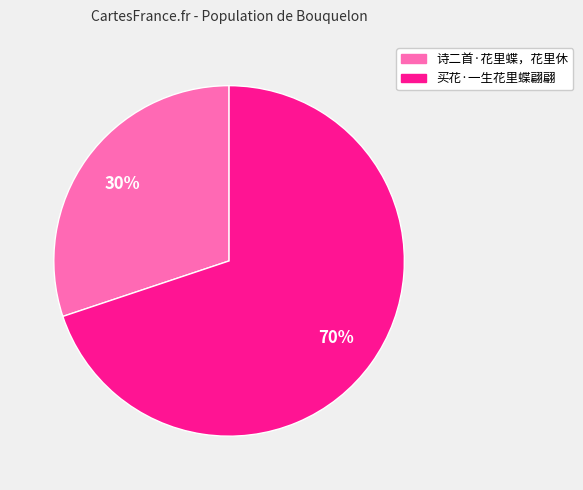

What is the ratio of the value at 诗二首·花里蝶，花里休 to the value at 买花·一生花里蝶翩翩?

0.4